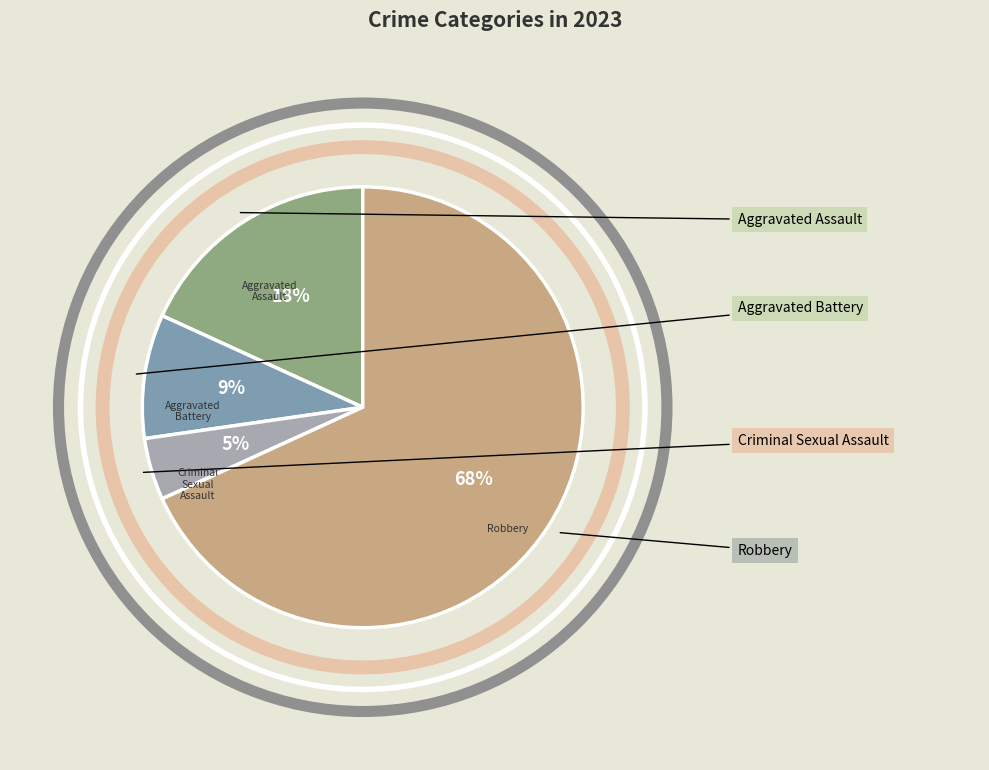

To the nearest percent, what is the average slice percentage?

25%